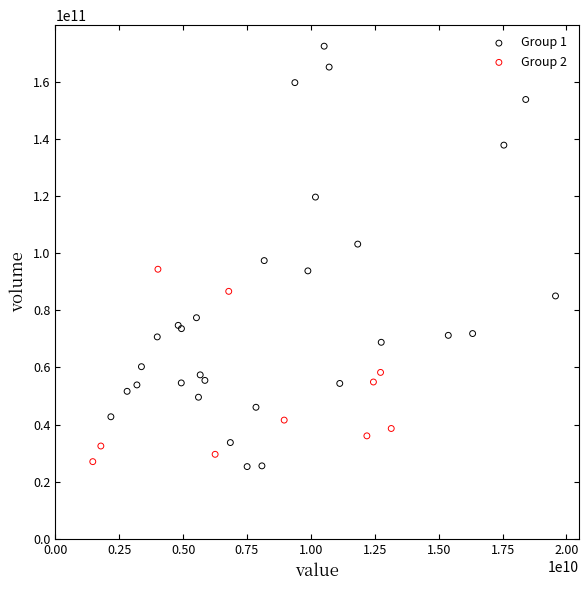

Which series reaches the minimum Y coordinate?

Group 1